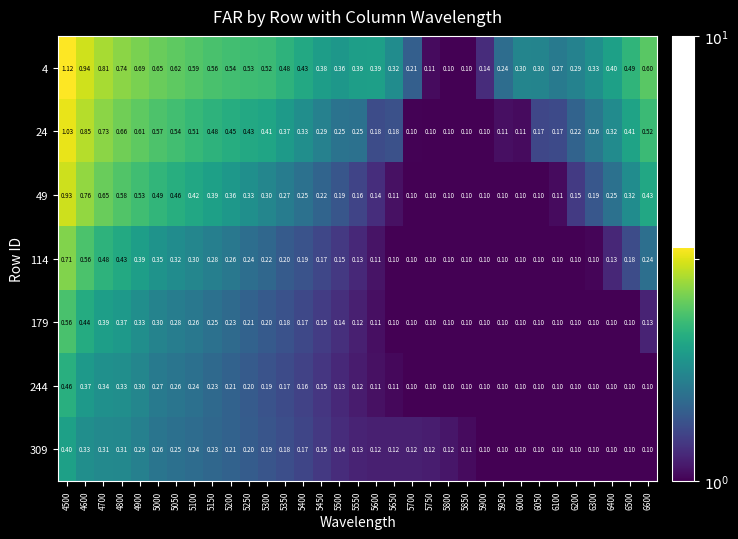

Is the value of 114 at 4800 greater than the value of 24 at 6050?

Yes